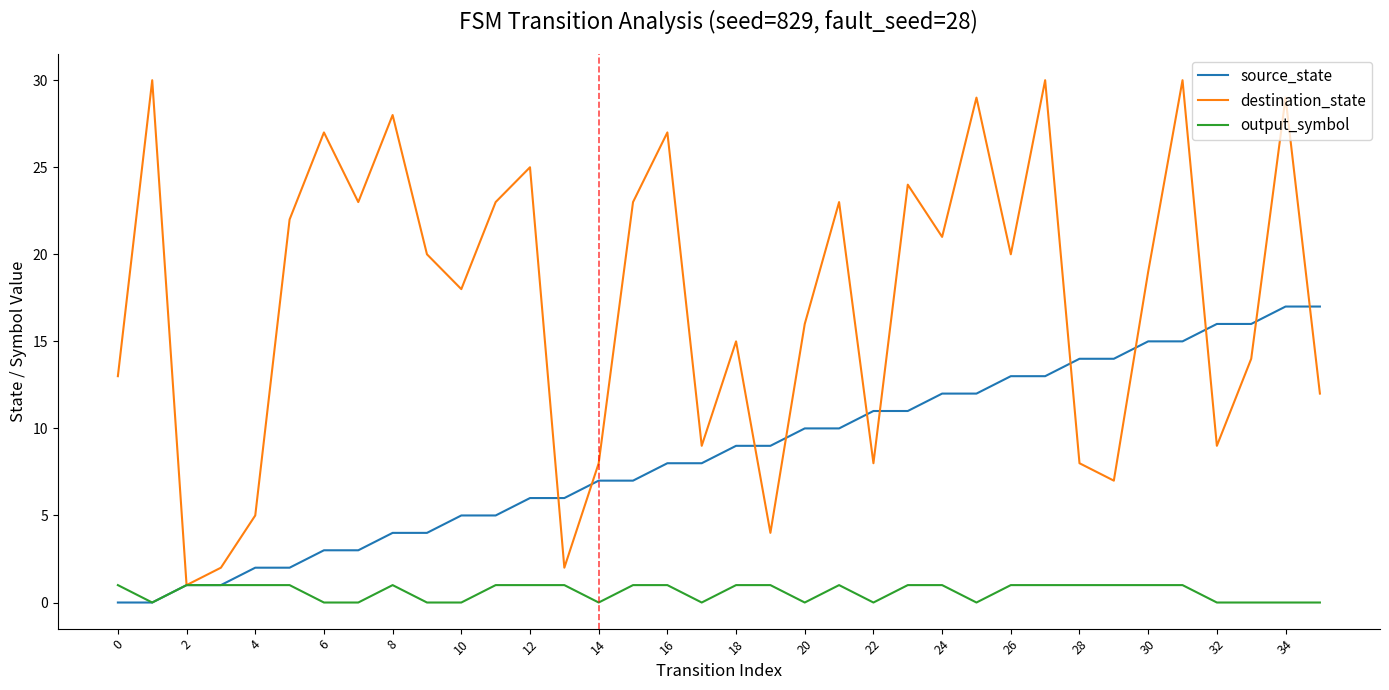

Which series has the largest range (max minus min)?

destination_state